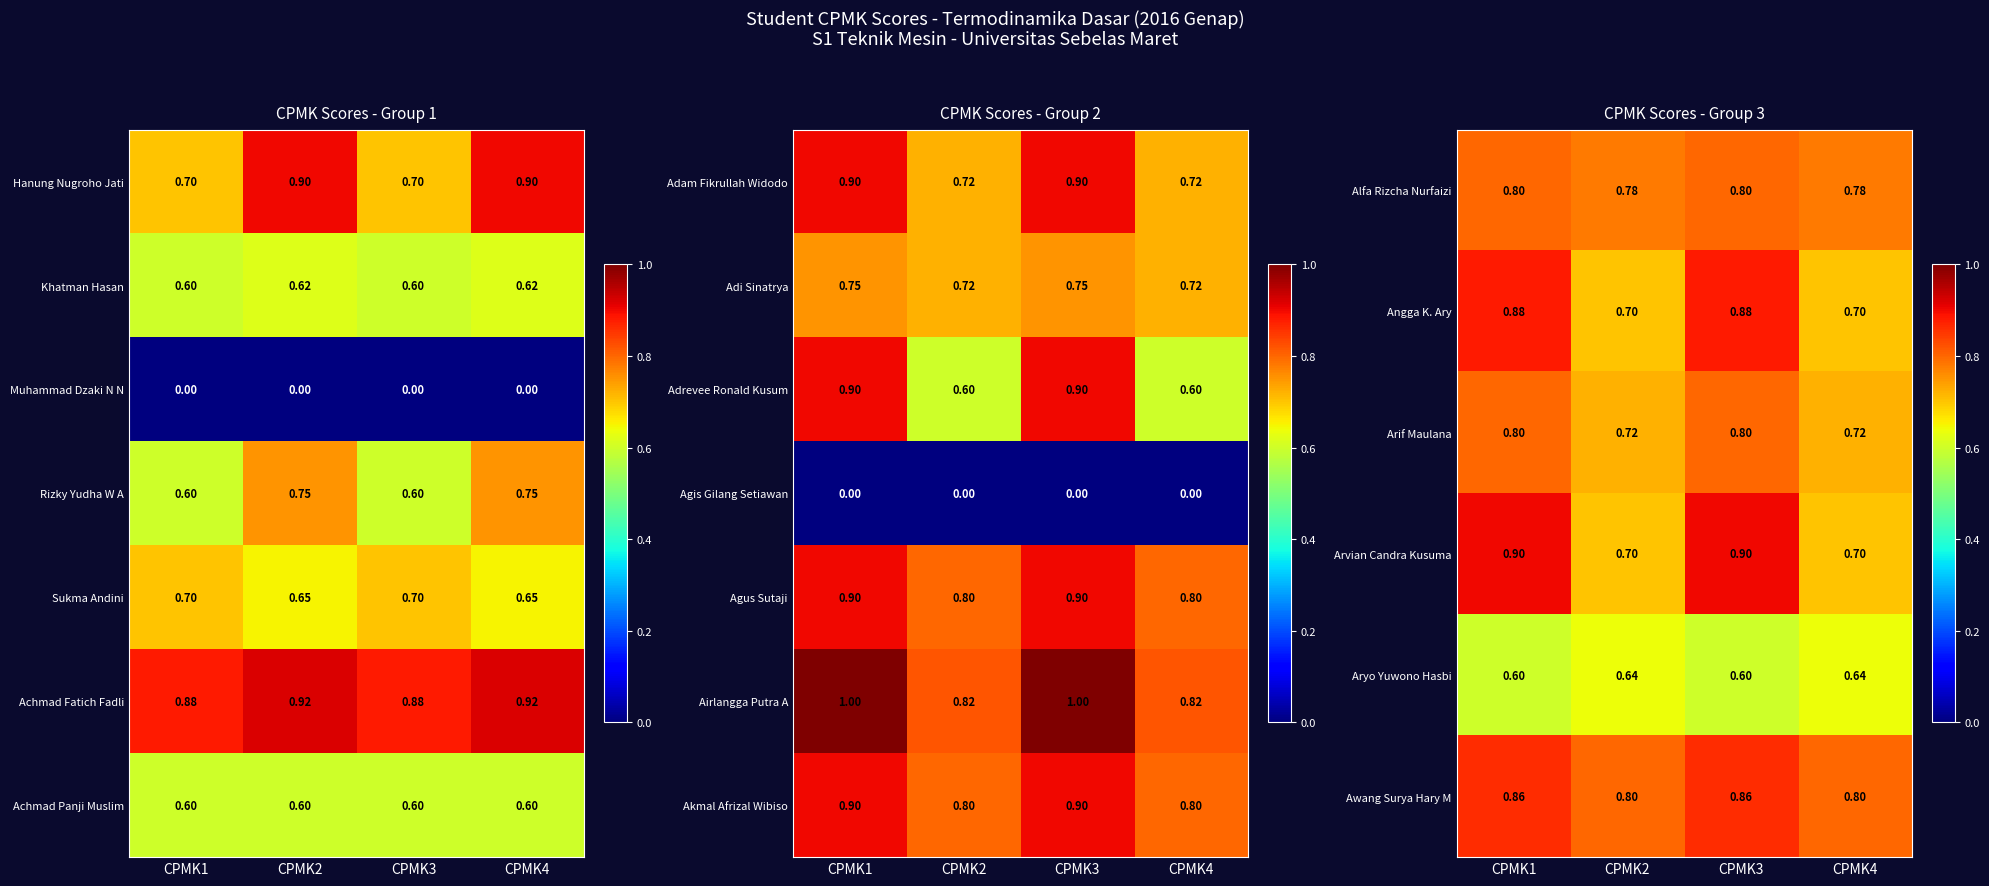

Read the Aryo Yuwono Hasbi value at CPMK2.

0.6